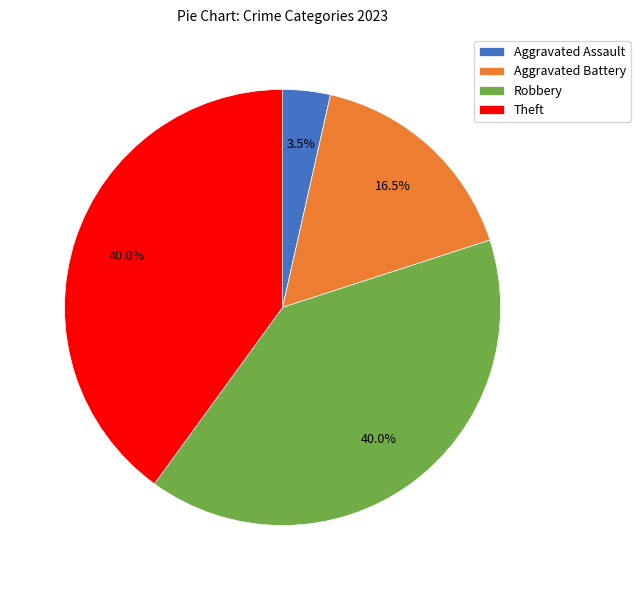

What percentage do Theft and Aggravated Assault together represent?

43.5%